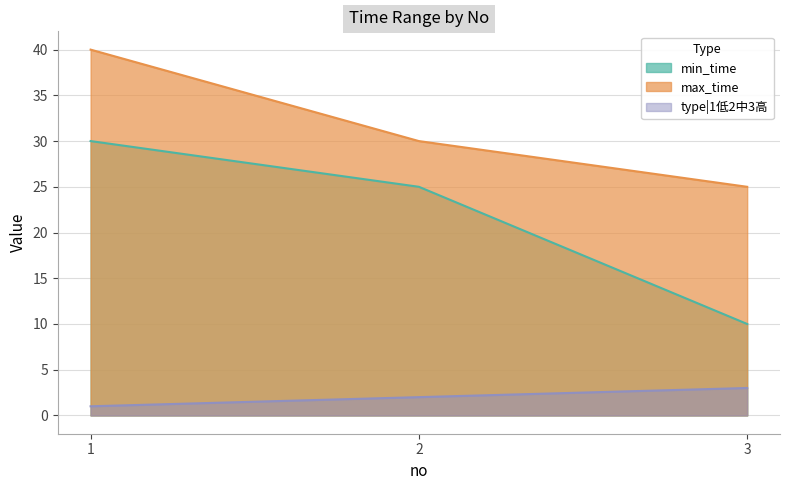

At which label does min_time first exceed 25?

1